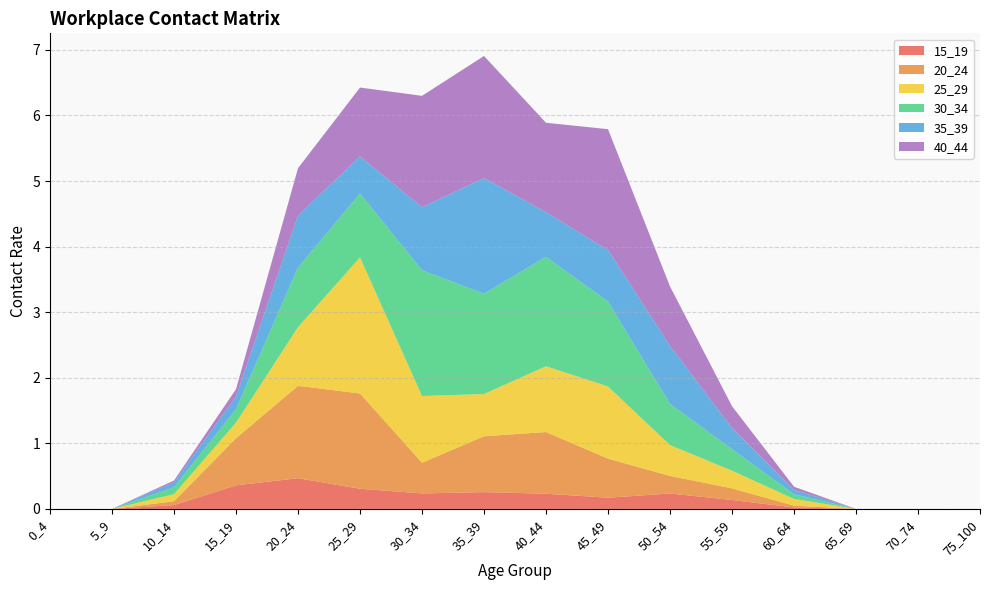

Reading left to right, transcribe all the data shown in this chart.

15_19: 0_4=0.0	5_9=0.0	10_14=0.1	15_19=0.4	20_24=0.5	25_29=0.3	30_34=0.2	35_39=0.3	40_44=0.2	45_49=0.2	50_54=0.2	55_59=0.1	60_64=0.0	65_69=0.0	70_74=0.0	75_100=0.0
20_24: 0_4=0.0	5_9=0.0	10_14=0.1	15_19=0.7	20_24=1.4	25_29=1.5	30_34=0.5	35_39=0.9	40_44=0.9	45_49=0.6	50_54=0.3	55_59=0.2	60_64=0.0	65_69=0.0	70_74=0.0	75_100=0.0
25_29: 0_4=0.0	5_9=0.0	10_14=0.1	15_19=0.2	20_24=0.9	25_29=2.1	30_34=1.0	35_39=0.6	40_44=1.0	45_49=1.1	50_54=0.5	55_59=0.3	60_64=0.1	65_69=0.0	70_74=0.0	75_100=0.0
30_34: 0_4=0.0	5_9=0.0	10_14=0.1	15_19=0.2	20_24=0.9	25_29=1.0	30_34=1.9	35_39=1.5	40_44=1.7	45_49=1.3	50_54=0.6	55_59=0.3	60_64=0.1	65_69=0.0	70_74=0.0	75_100=0.0
35_39: 0_4=0.0	5_9=0.0	10_14=0.1	15_19=0.2	20_24=0.8	25_29=0.6	30_34=1.0	35_39=1.8	40_44=0.7	45_49=0.8	50_54=0.9	55_59=0.3	60_64=0.1	65_69=0.0	70_74=0.0	75_100=0.0
40_44: 0_4=0.0	5_9=0.0	10_14=0.0	15_19=0.1	20_24=0.7	25_29=1.0	30_34=1.7	35_39=1.9	40_44=1.4	45_49=1.8	50_54=0.9	55_59=0.3	60_64=0.0	65_69=0.0	70_74=0.0	75_100=0.0